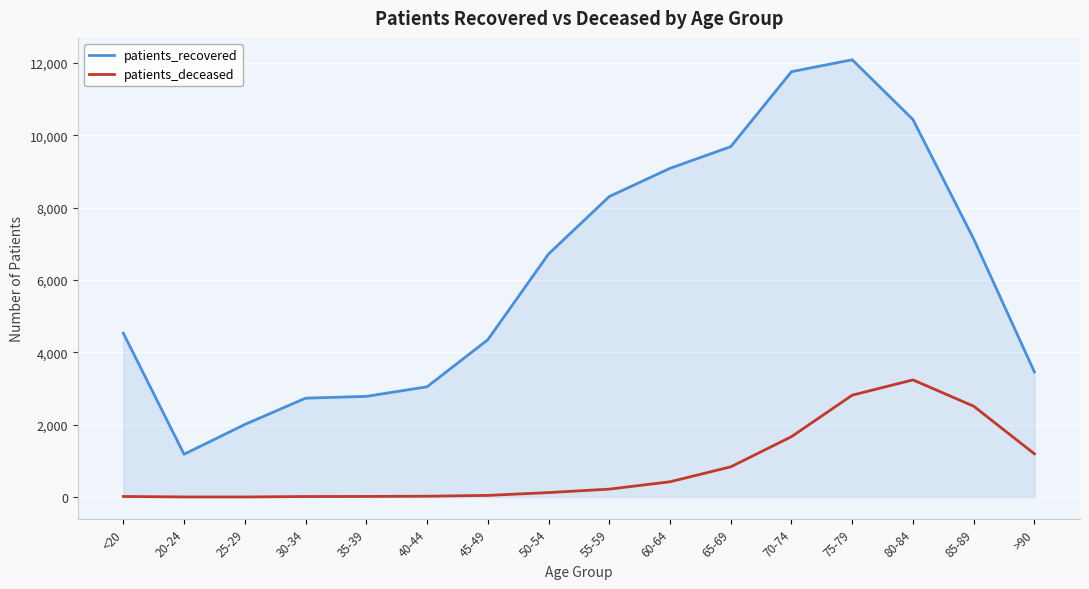

Rank the series by their average value, from lowest to highest.

patients_deceased, patients_recovered